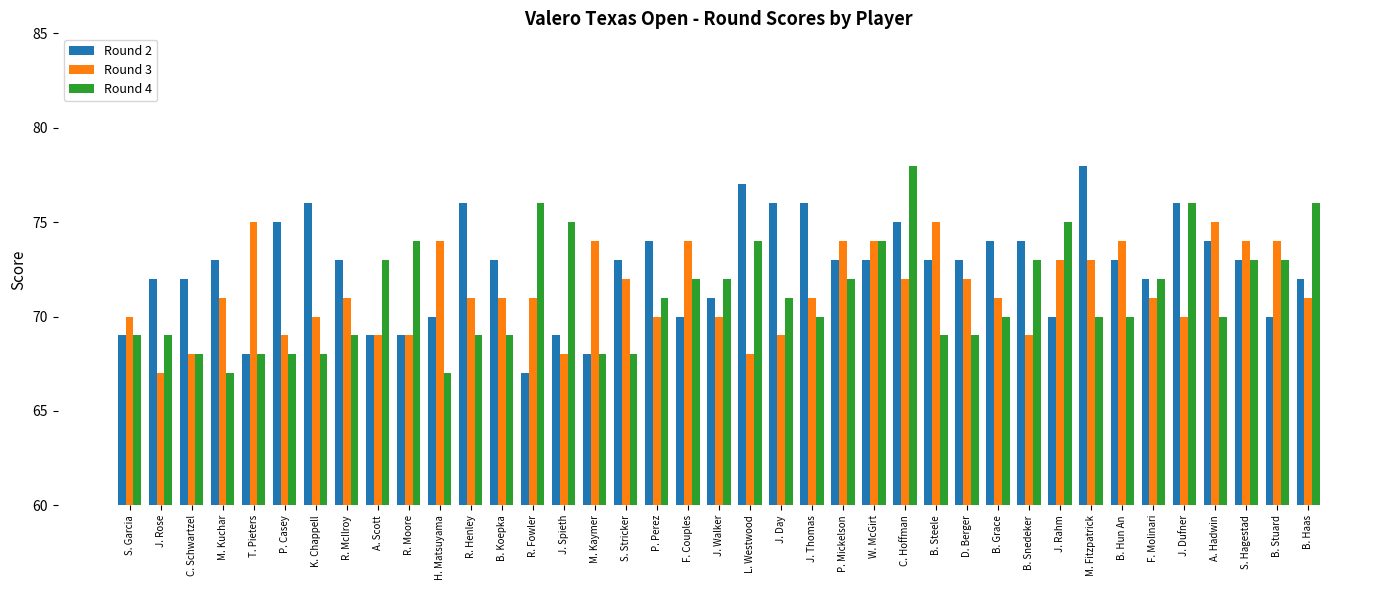

Reading right to left, extract all data points from this chart.

Round 2: 72	70	73	74	76	72	73	78	70	74	74	73	73	75	73	73	76	76	77	71	70	74	73	68	69	67	73	76	70	69	69	73	76	75	68	73	72	72	69
Round 3: 71	74	74	75	70	71	74	73	73	69	71	72	75	72	74	74	71	69	68	70	74	70	72	74	68	71	71	71	74	69	69	71	70	69	75	71	68	67	70
Round 4: 76	73	73	70	76	72	70	70	75	73	70	69	69	78	74	72	70	71	74	72	72	71	68	68	75	76	69	69	67	74	73	69	68	68	68	67	68	69	69